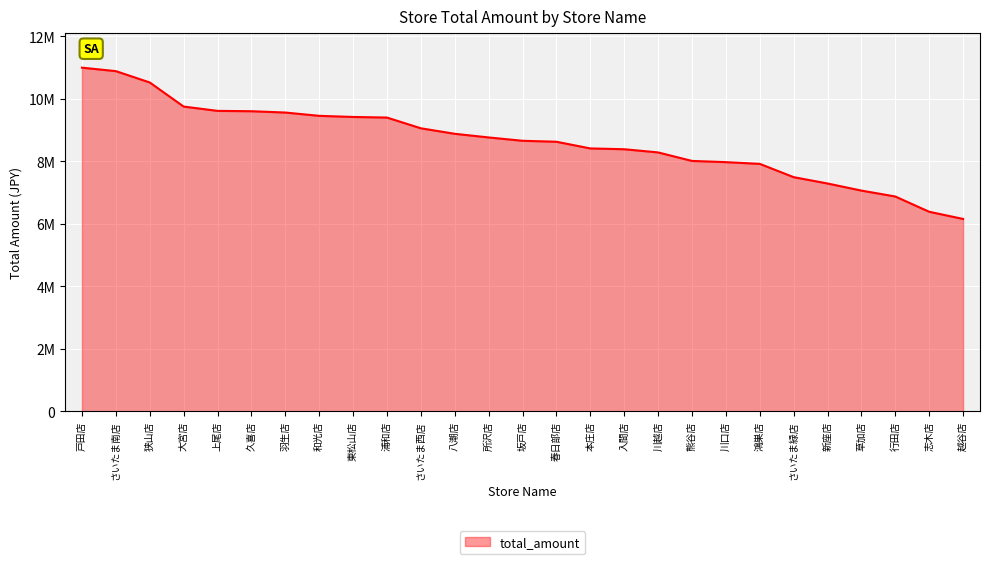

What is the value of the 16th point from the left?

8416231